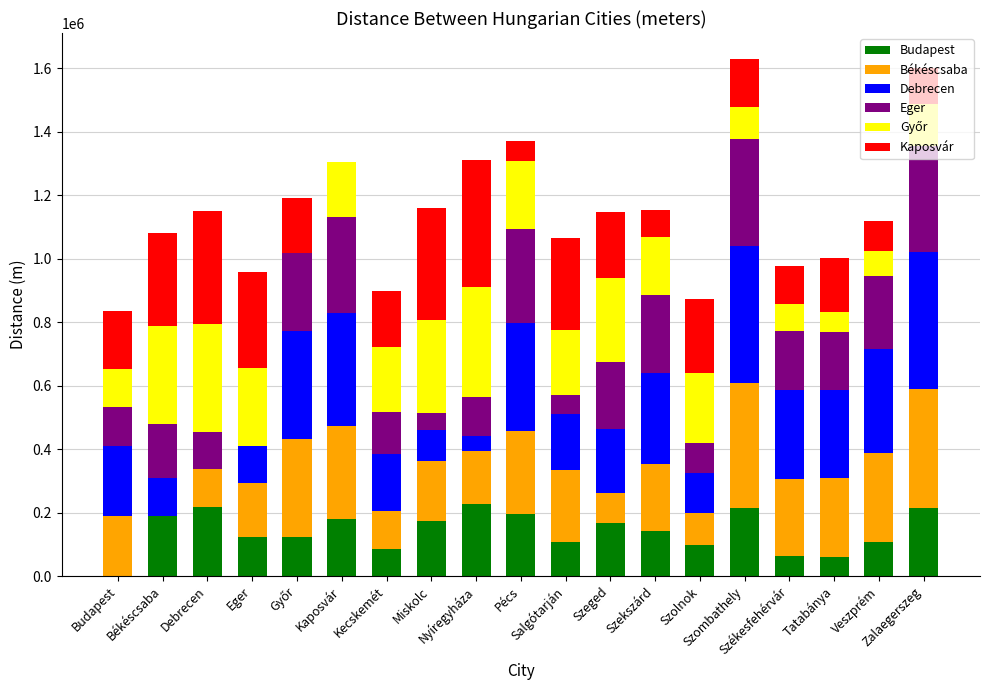

What is the label of the 1st bar from the right?

Zalaegerszeg